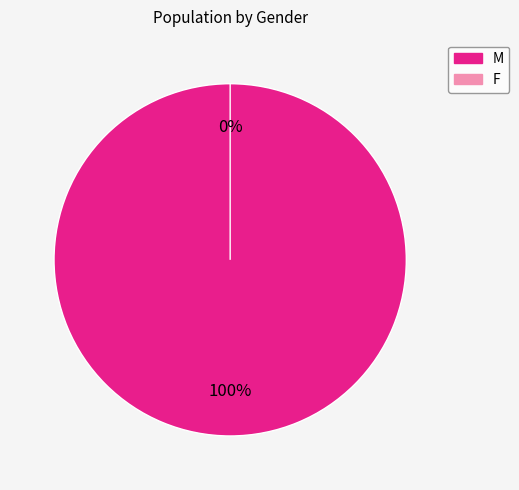

Is it true that M is 100% of the pie?

True